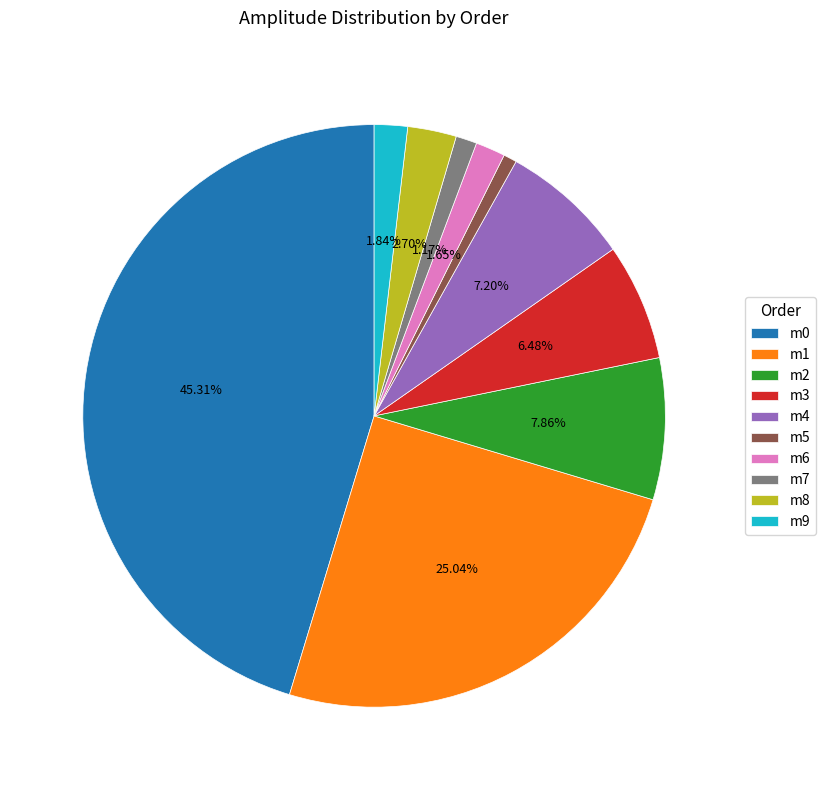

Does m7 represent more than half of the total?

No